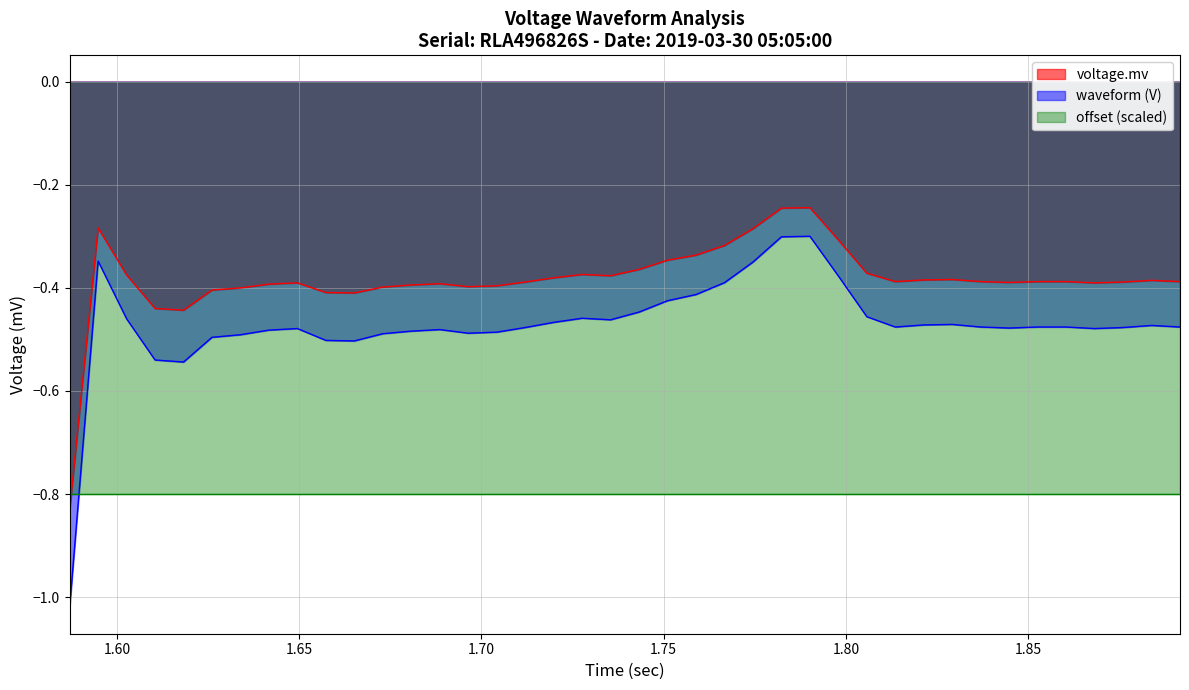

True or false: waveform (V) and voltage.mv cross at least once.

False